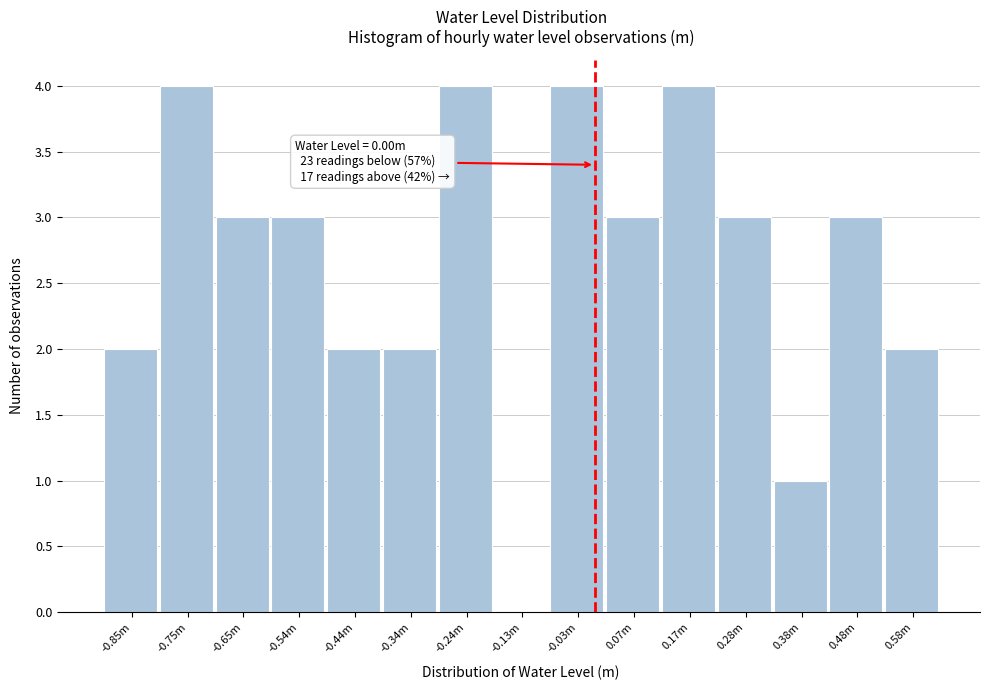

Reading left to right, what are all the values shown in this chart?

-0.85m=2	-0.75m=4	-0.65m=3	-0.54m=3	-0.44m=2	-0.34m=2	-0.24m=4	-0.13m=0	-0.03m=4	0.07m=3	0.17m=4	0.28m=3	0.38m=1	0.48m=3	0.58m=2